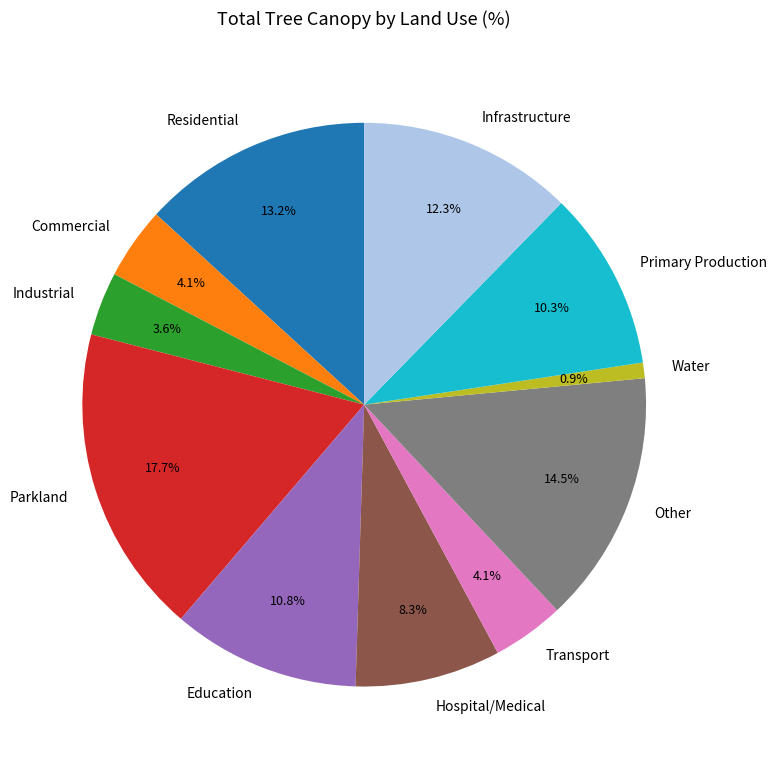

Does Primary Production account for over 50% of the chart?

No